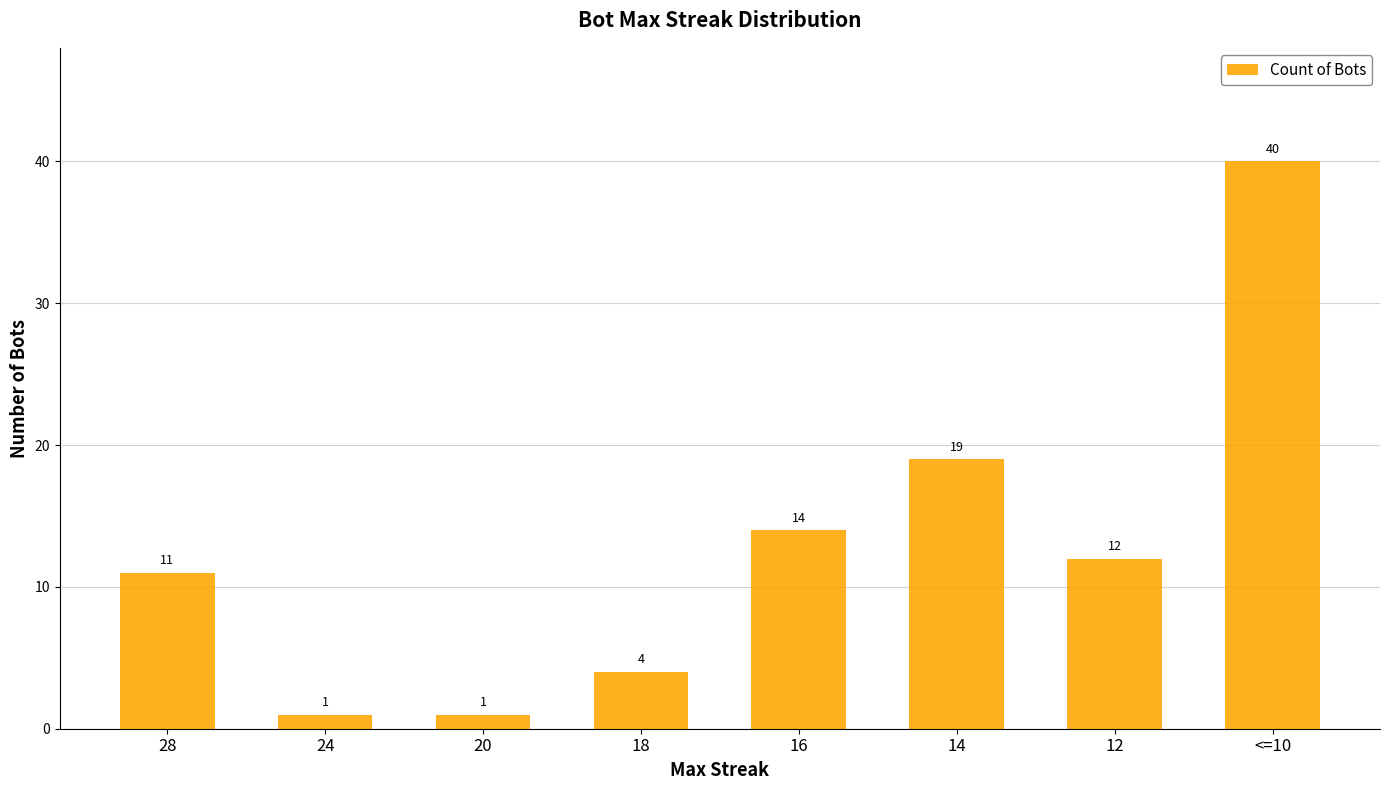

At which label does the data first exceed 12?

16